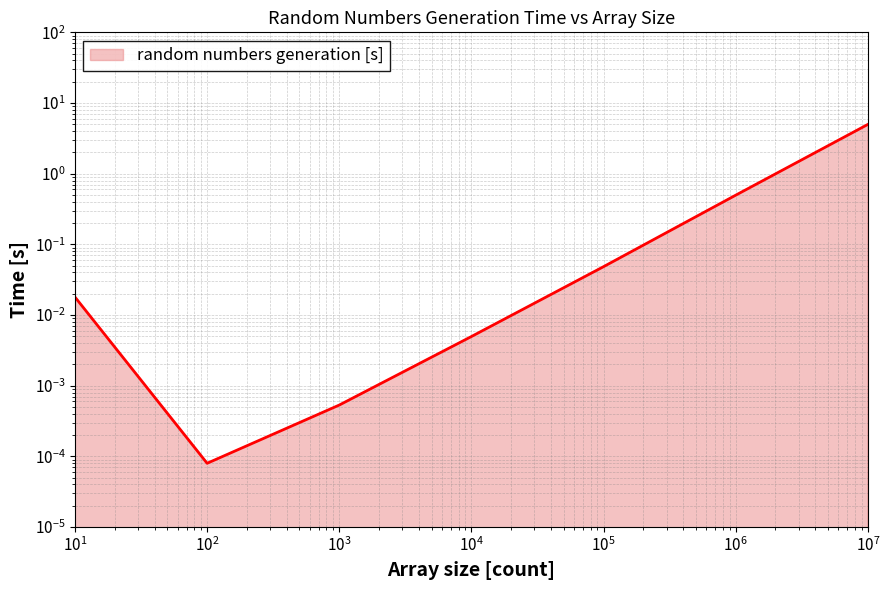

Where is the data nearest to the value 2?

1000000